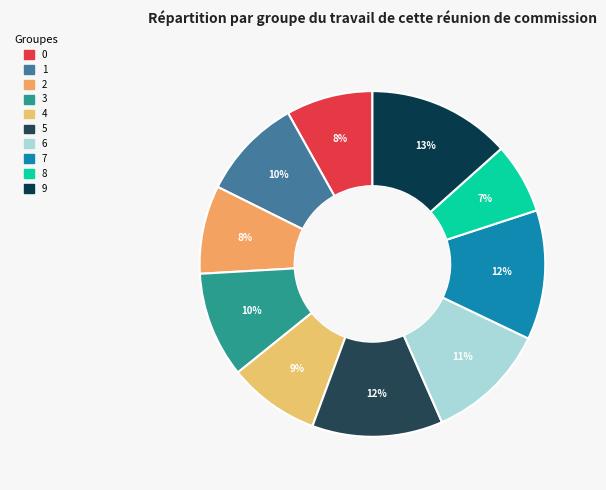

Does 1 account for over 50% of the chart?

No